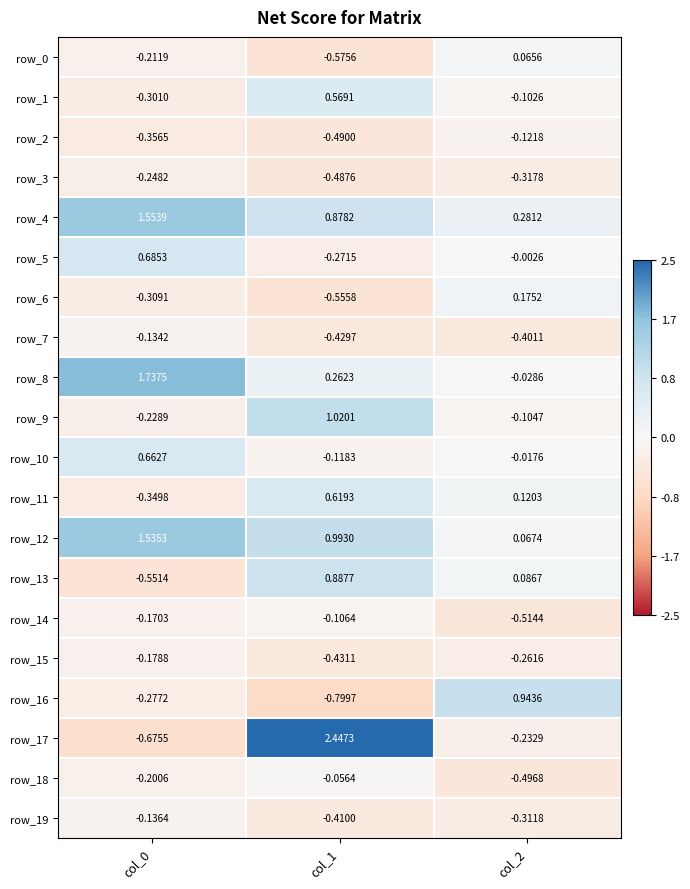

Is the value of row_4 at col_2 greater than the value of row_19 at col_0?

Yes